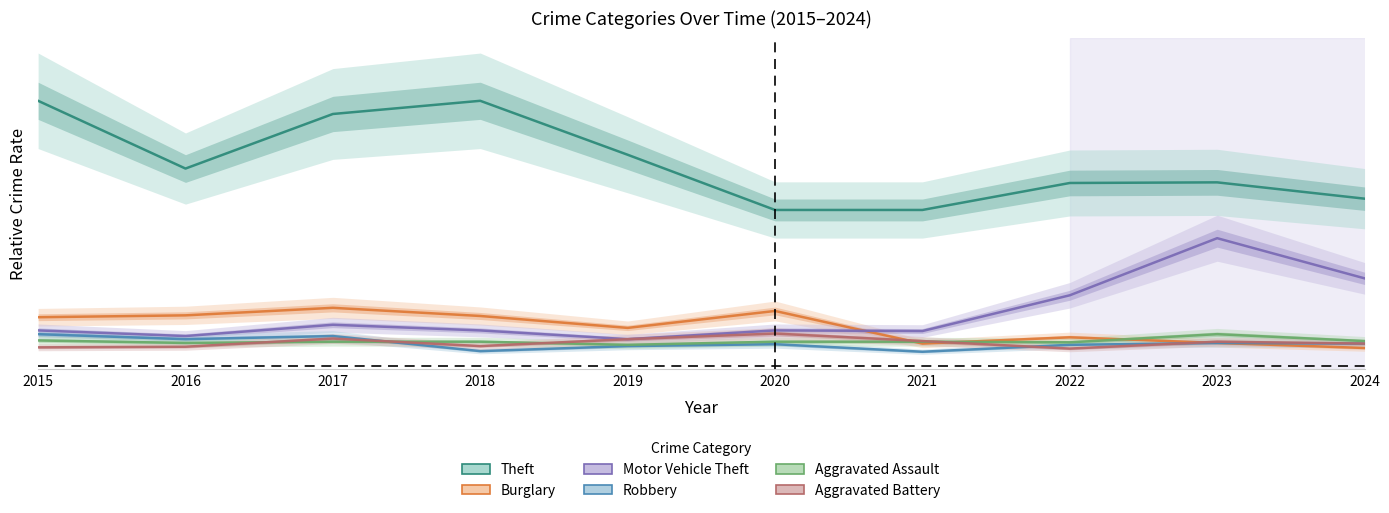

Which label corresponds to the smallest value in the chart?

2021